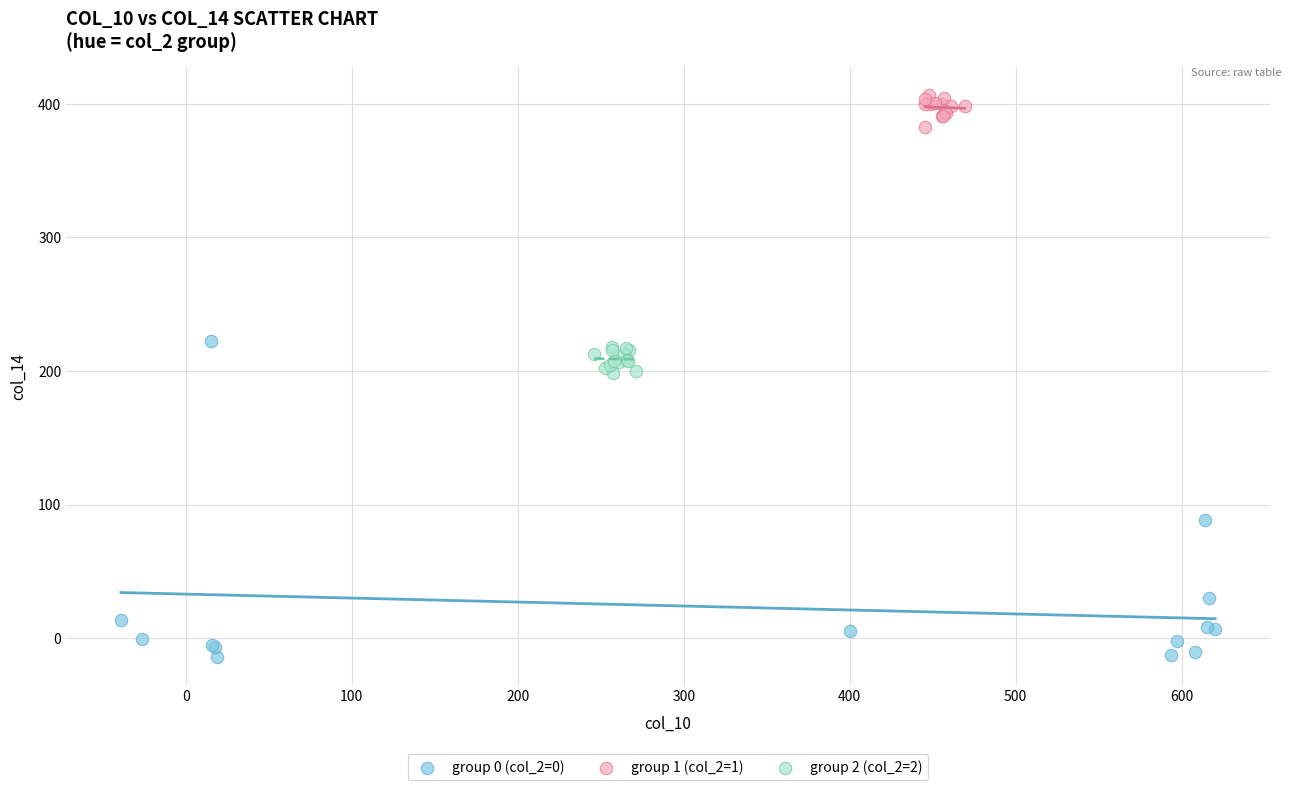

Which series reaches the maximum Y coordinate?

group 1 (col_2=1)